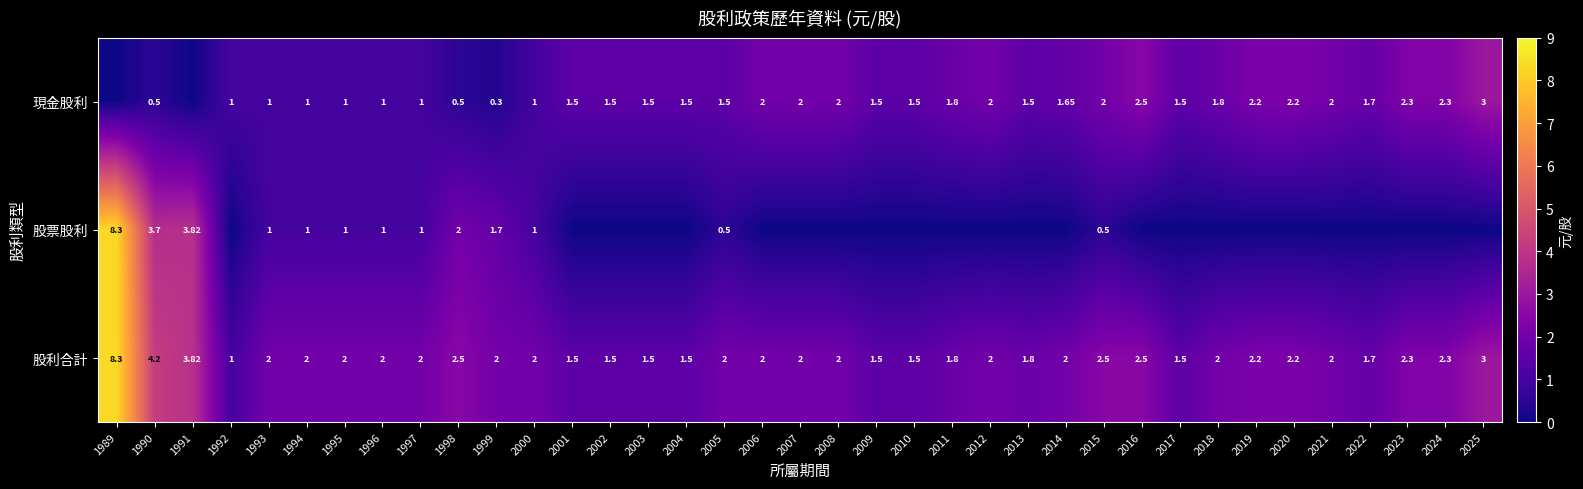

Is the value of 股票股利 at 1993 greater than the value of 現金股利 at 2014?

No